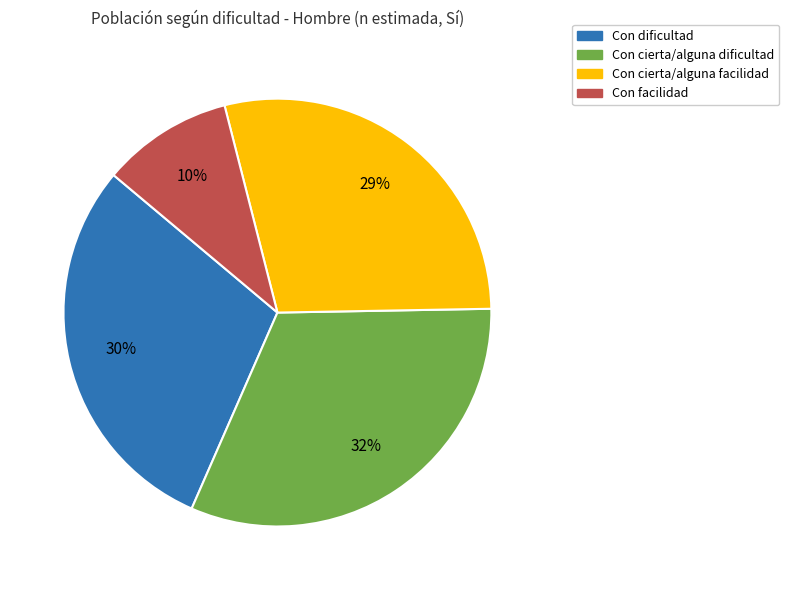

Is the sum of Con facilidad and Con cierta/alguna facilidad greater than half?

No